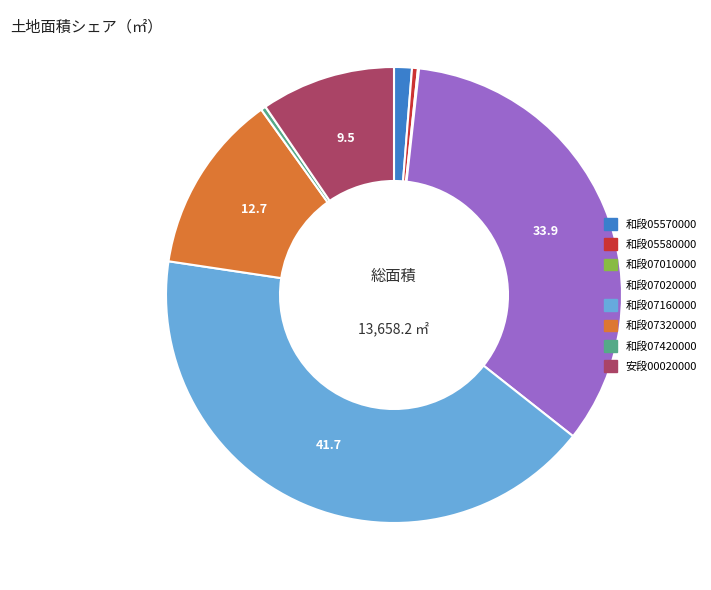

How many segments does this pie chart have?

8